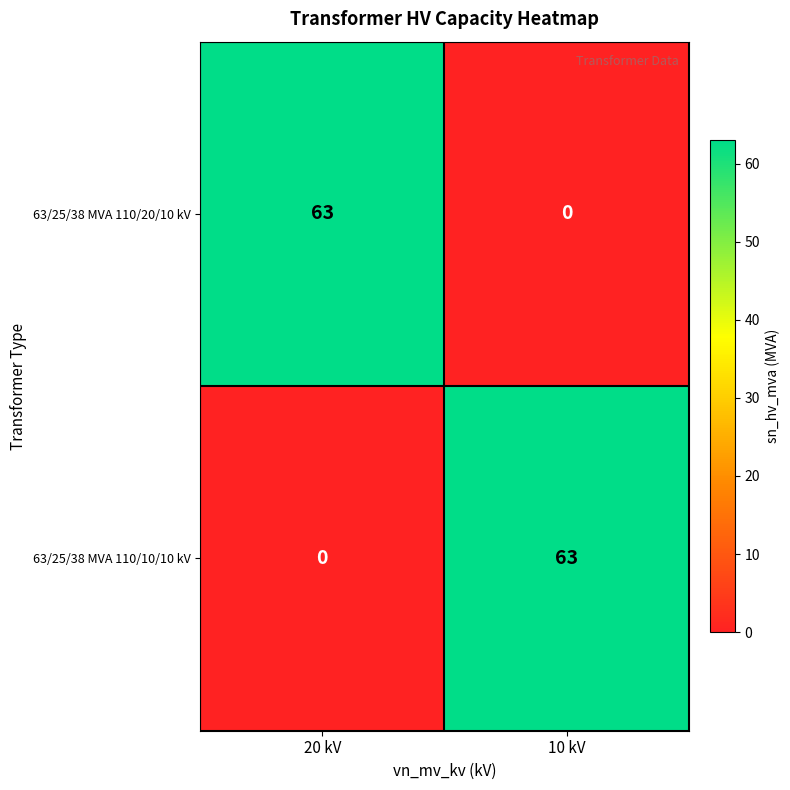

What is the difference between the maximum and minimum values in the 63/25/38 MVA 110/20/10 kV series?

63